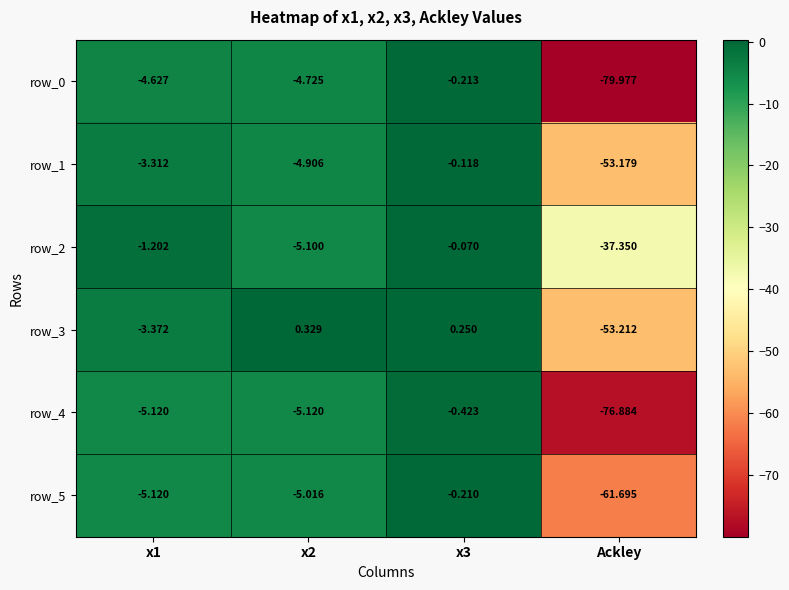

Is the value of row_1 at Ackley greater than the value of row_5 at x1?

No